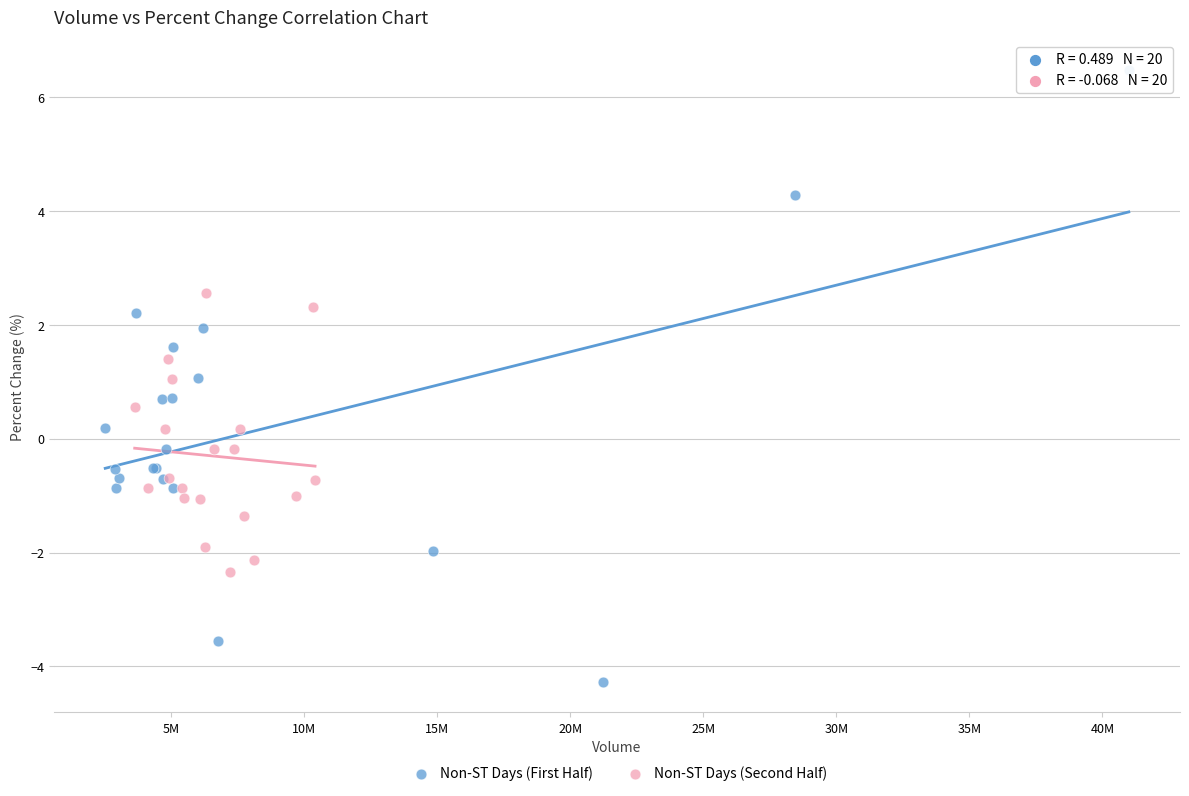

Which series has the largest Y range (max minus min)?

Non-ST Days (First Half)